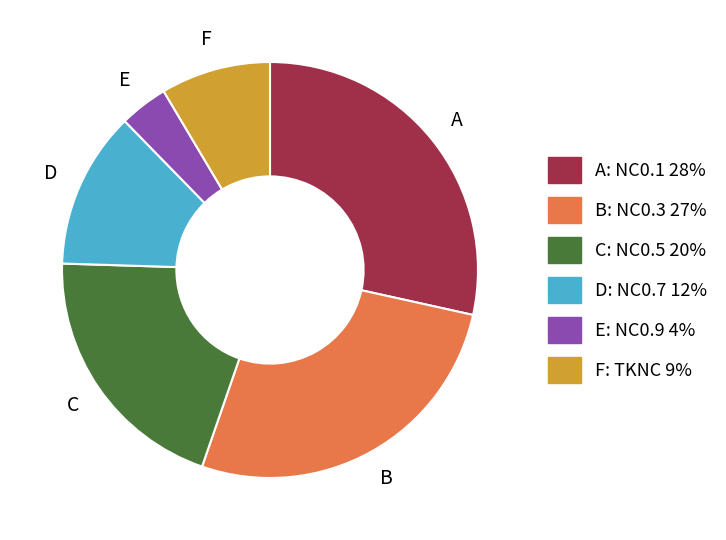

Is there a majority slice in this chart?

No